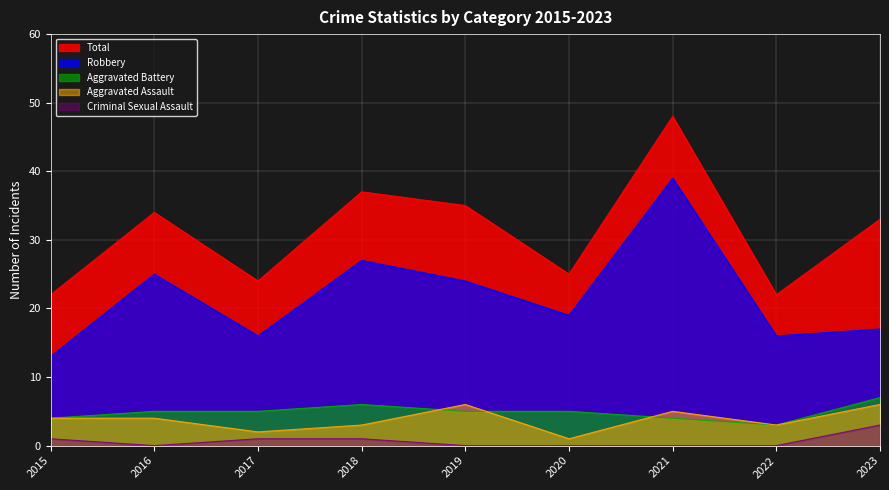

True or false: Criminal Sexual Assault and Aggravated Battery cross at least once.

False